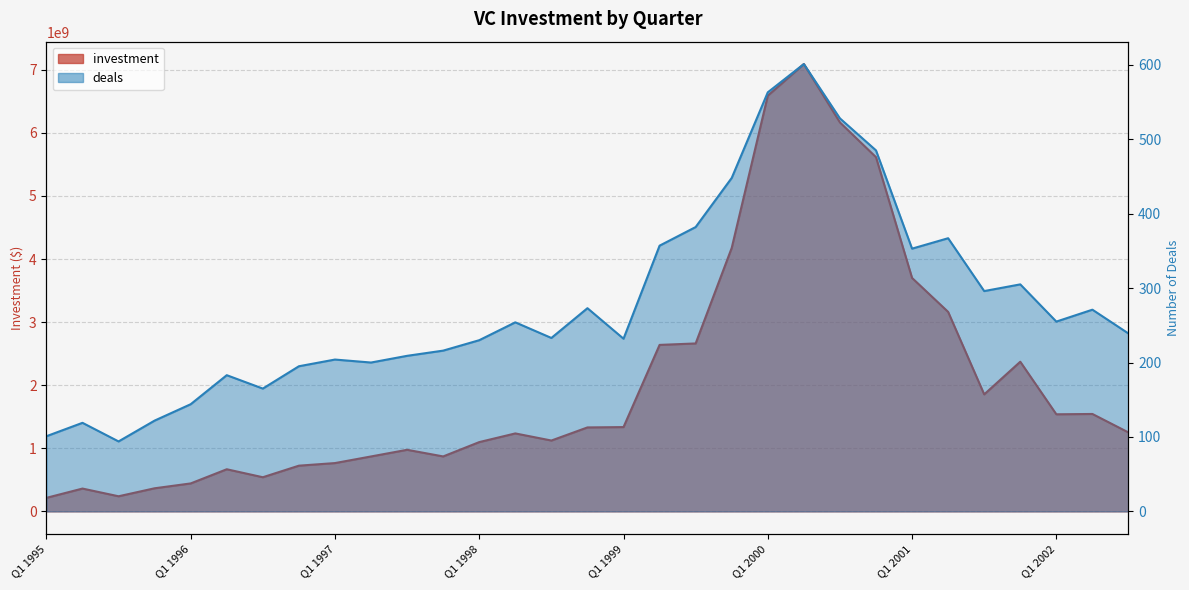

What is the difference between the second highest and minimum values in the investment series?

6375342400